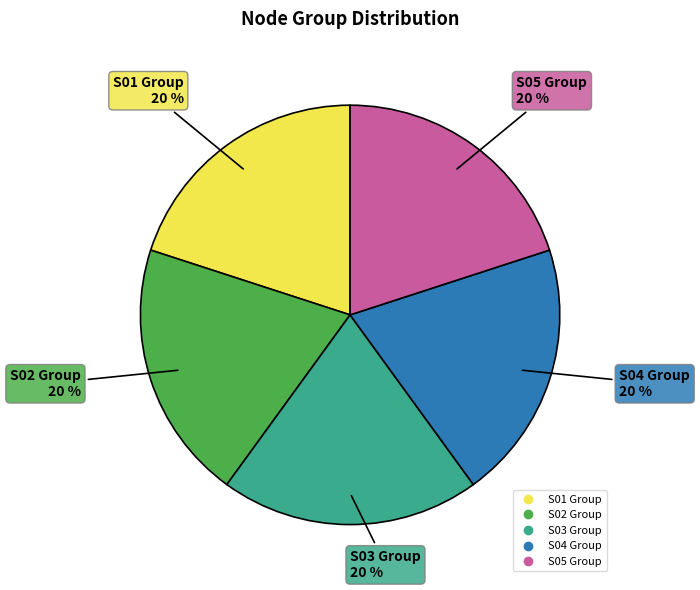

Does any single category account for the majority?

No